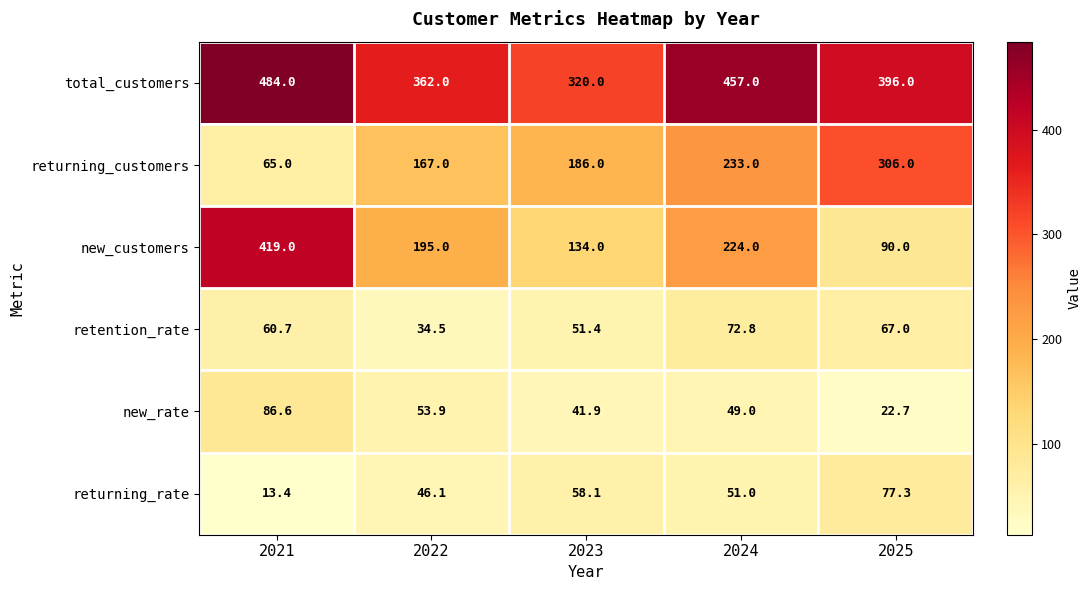

Rank the series by their maximum value, from highest to lowest.

total_customers, new_customers, returning_customers, new_rate, returning_rate, retention_rate